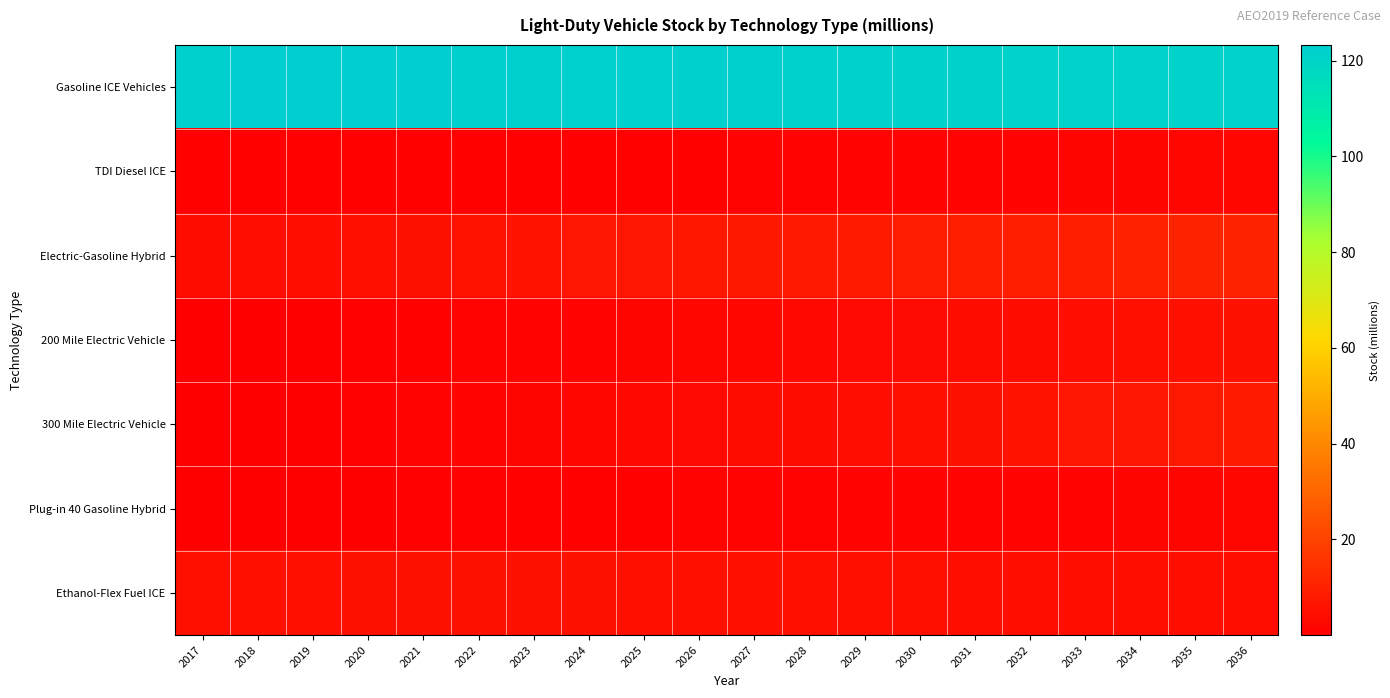

Which has a higher value, 2020 or 2026?

2020